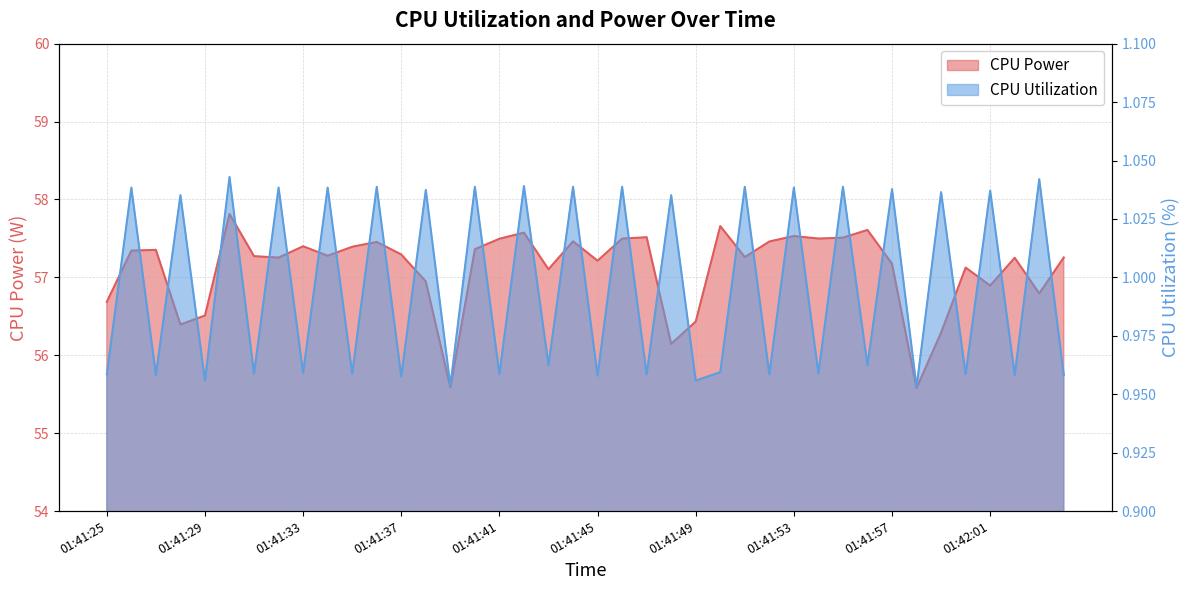

List the series in order of their overall mean, lowest first.

CPU Utilization, CPU Power